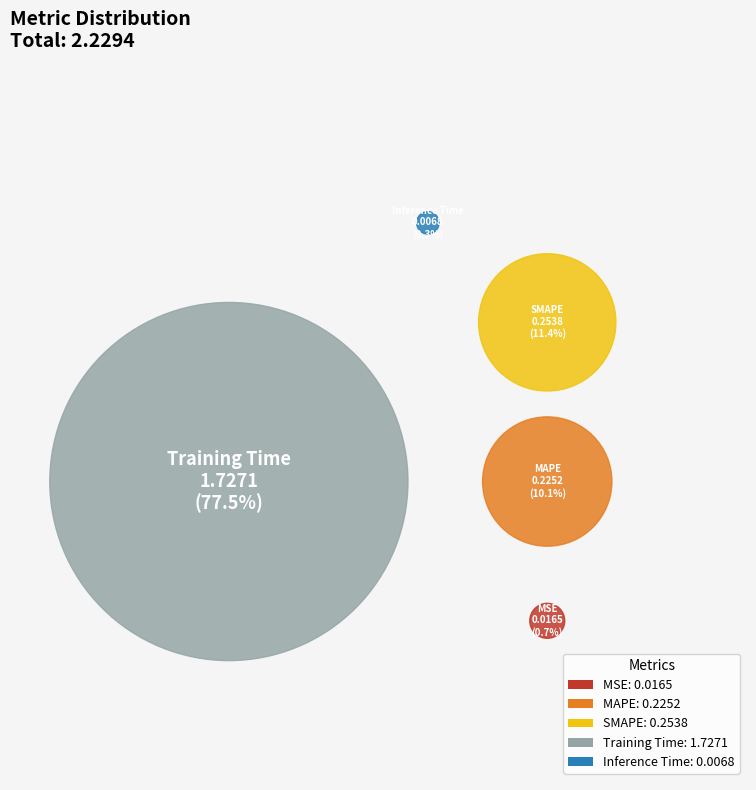

Is Inference Time the majority of the pie?

No